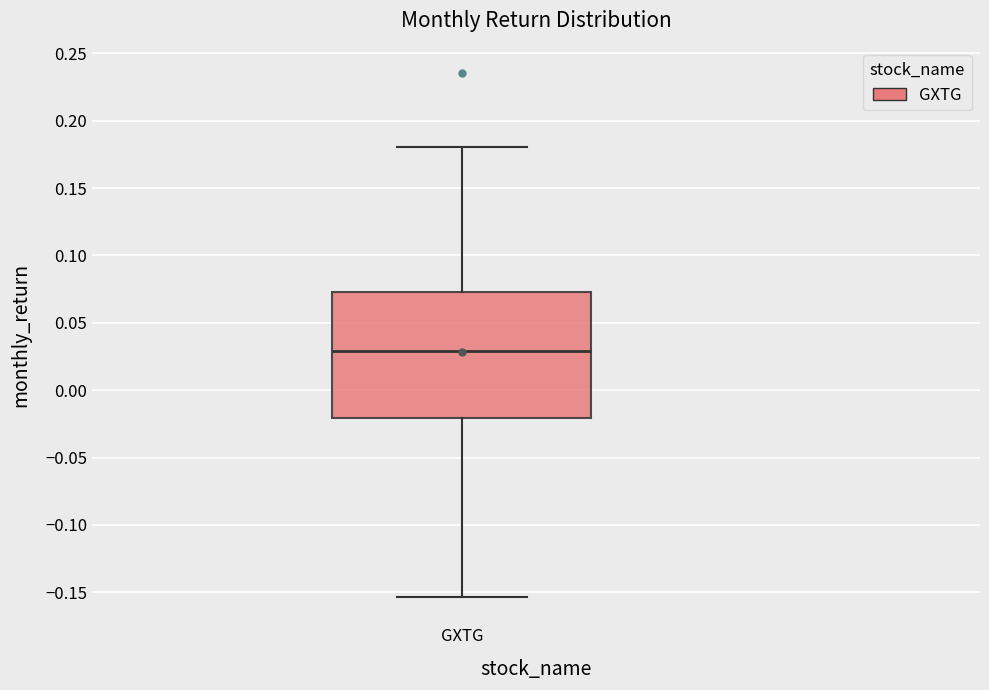

Where is the lower edge of the box for GXTG on the y-axis? The values are not printed on the chart, so give them approximately, as read against the axis.

-0.020